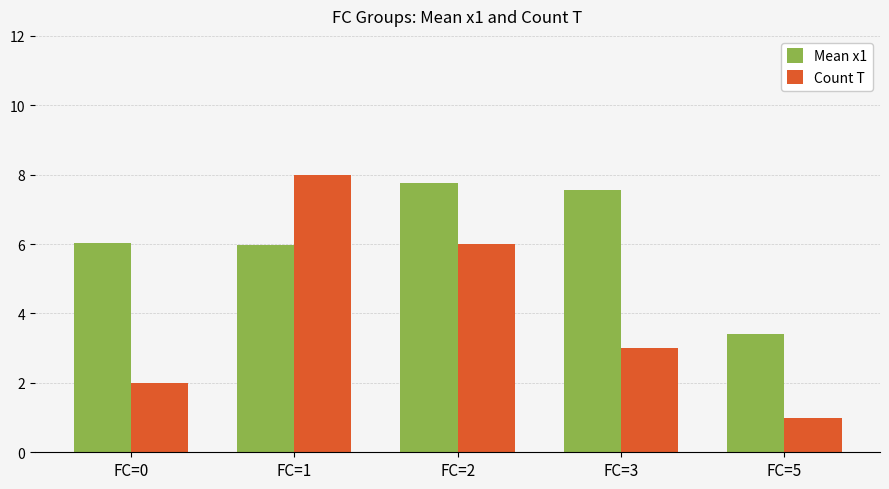

What is the maximum value for Count T?

8.0